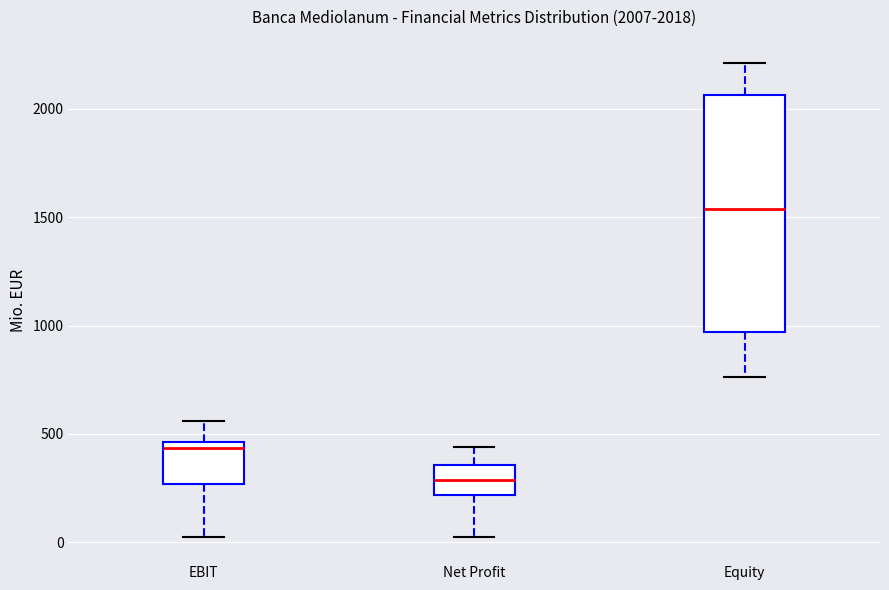

Which box's median line is the highest?

Equity